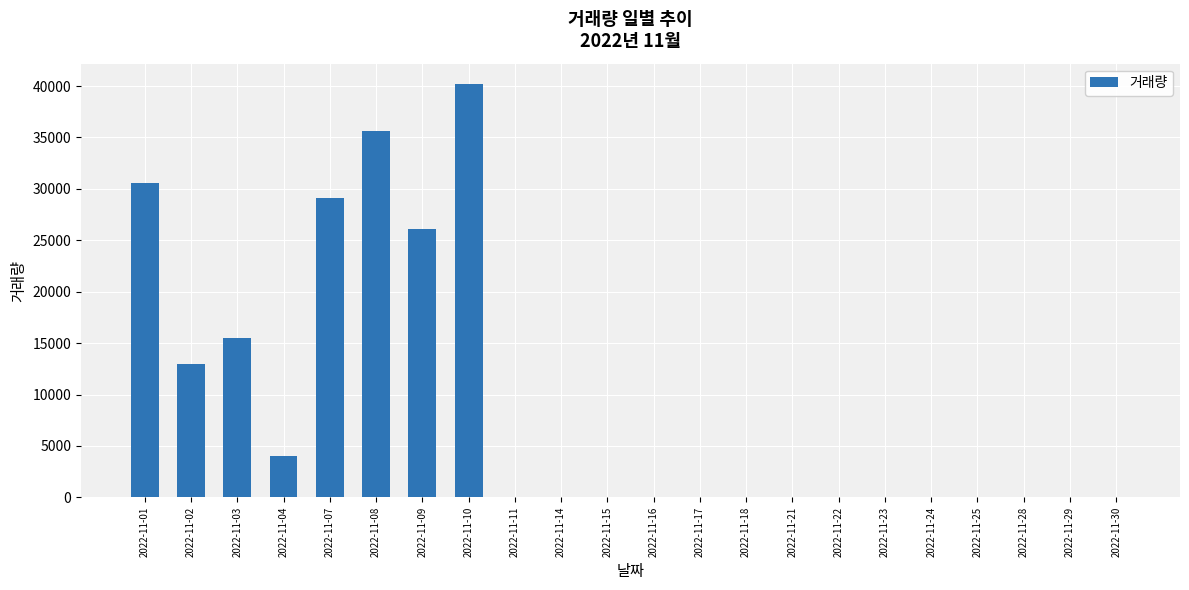

The value at 2022-11-25 is 0. True or false?

True